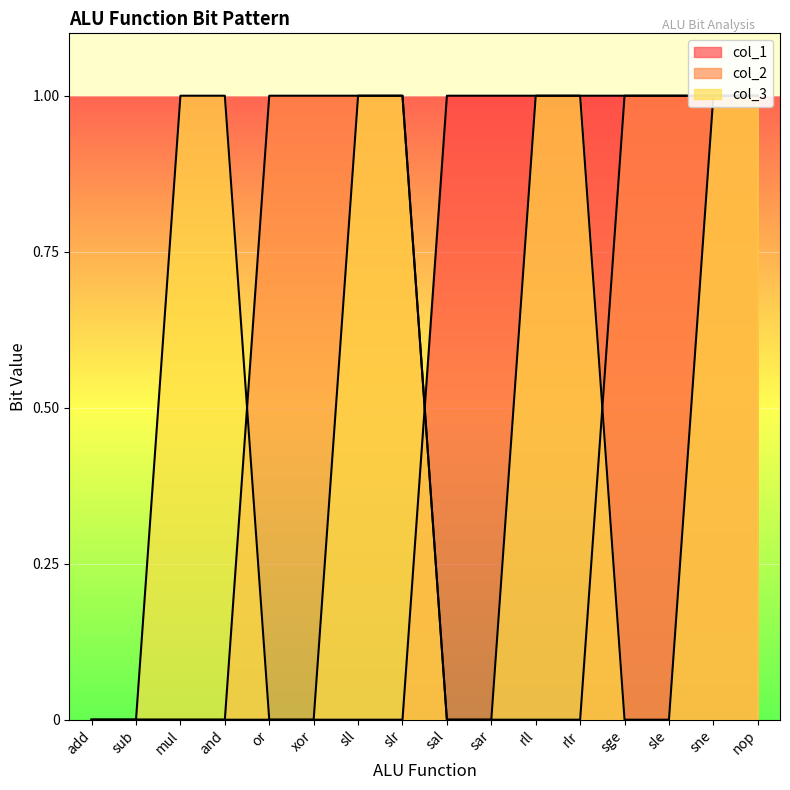

What is the label of the 13th point from the right?

and